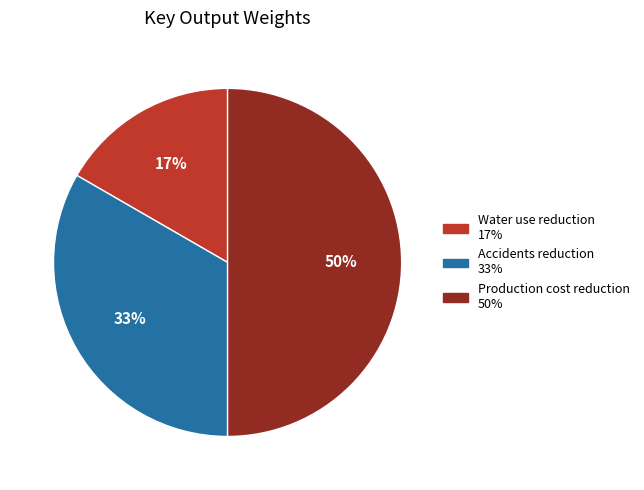

Count the number of slices in the pie.

3